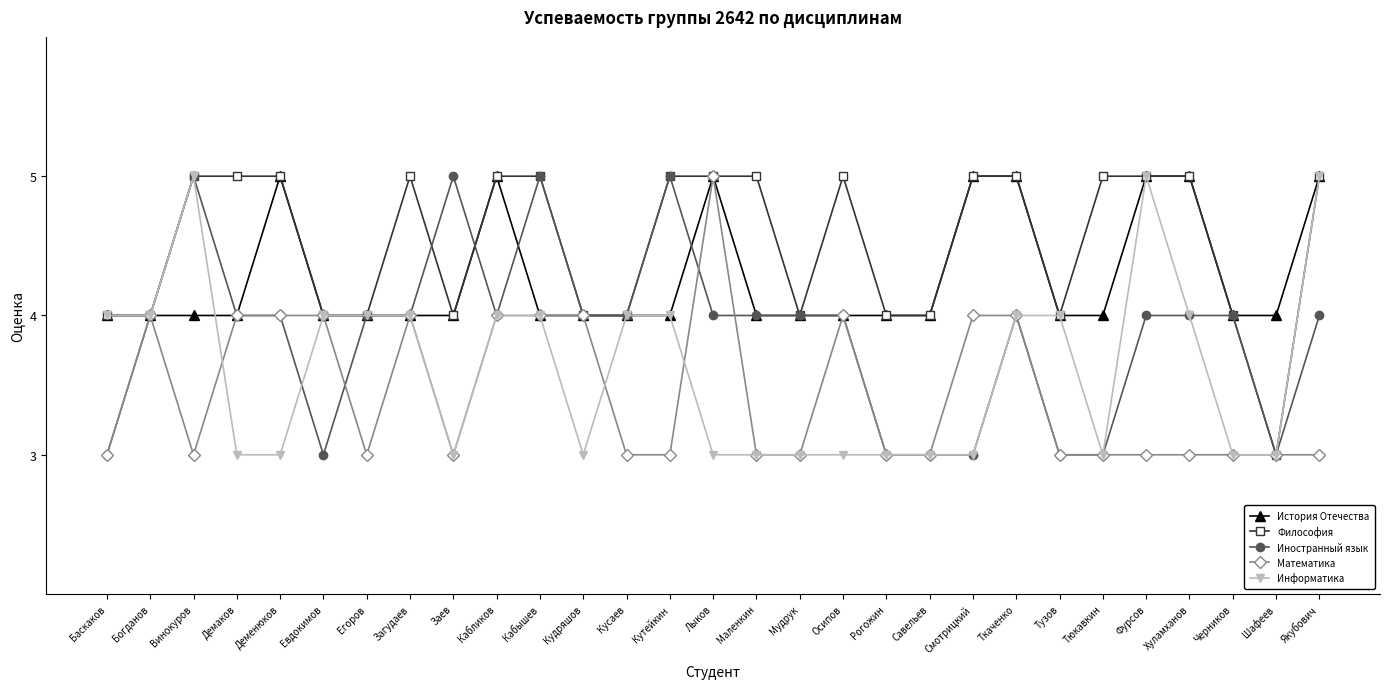

What is the greatest value displayed?

5